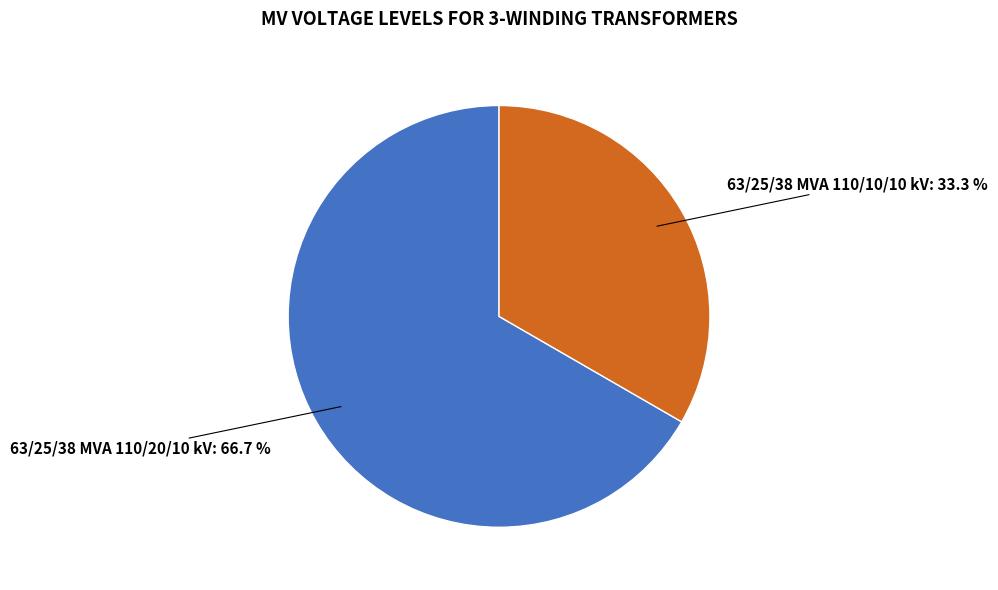

Is 63/25/38 MVA 110/10/10 kV the majority of the pie?

No